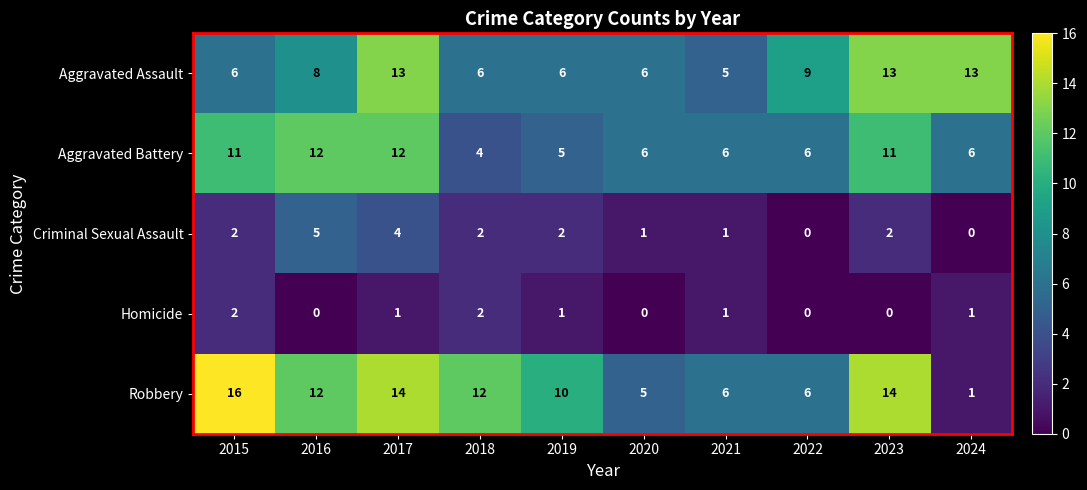

Count the Criminal Sexual Assault values in the range 1 to 2.

6